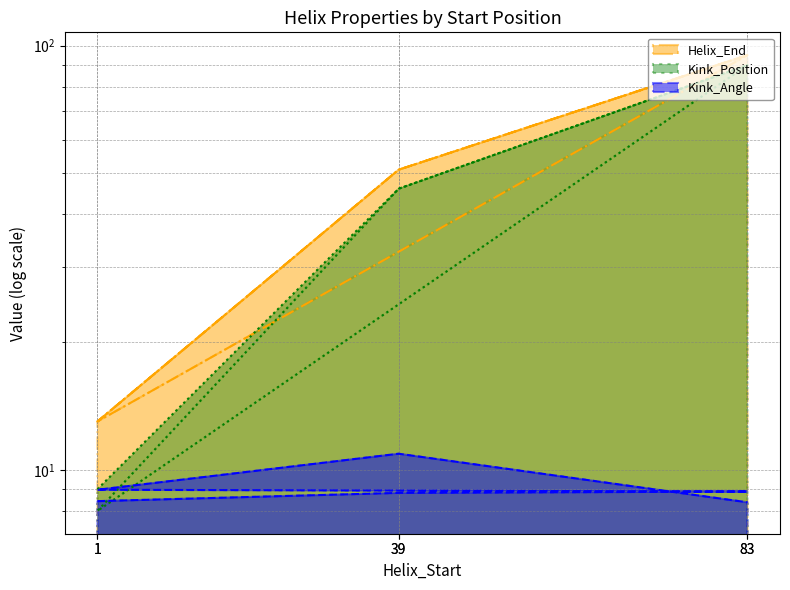

Where does the Kink_Position series first go above 46?

83